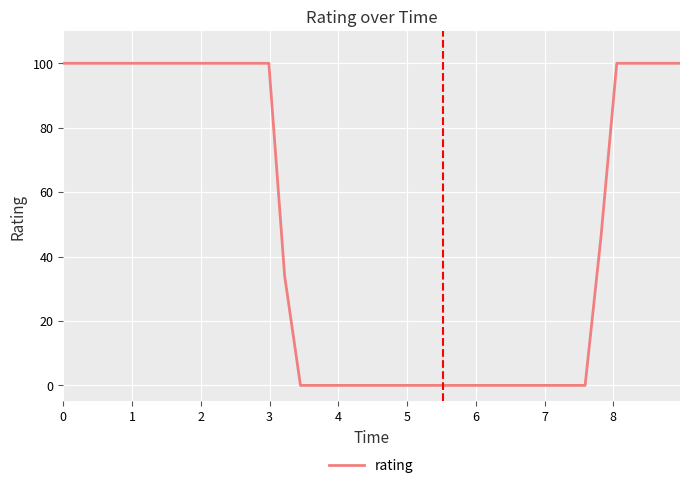

What is the greatest value displayed?

100.0